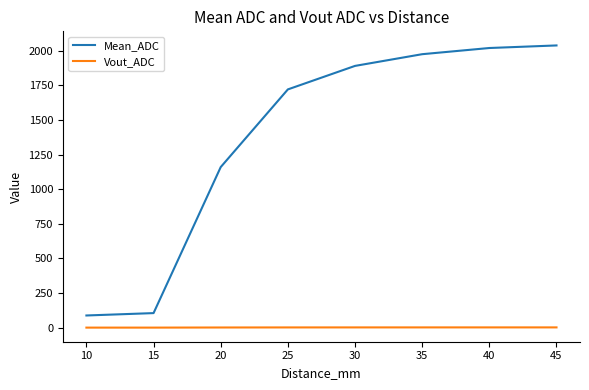

What is the difference between the maximum and minimum values in the Vout_ADC series?

1.6